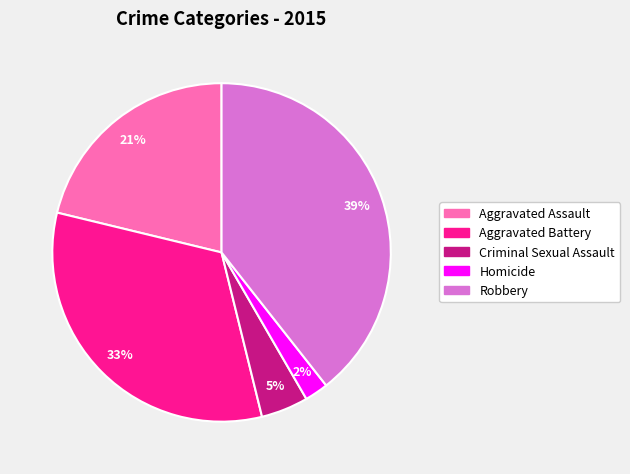

How many segments does this pie chart have?

5